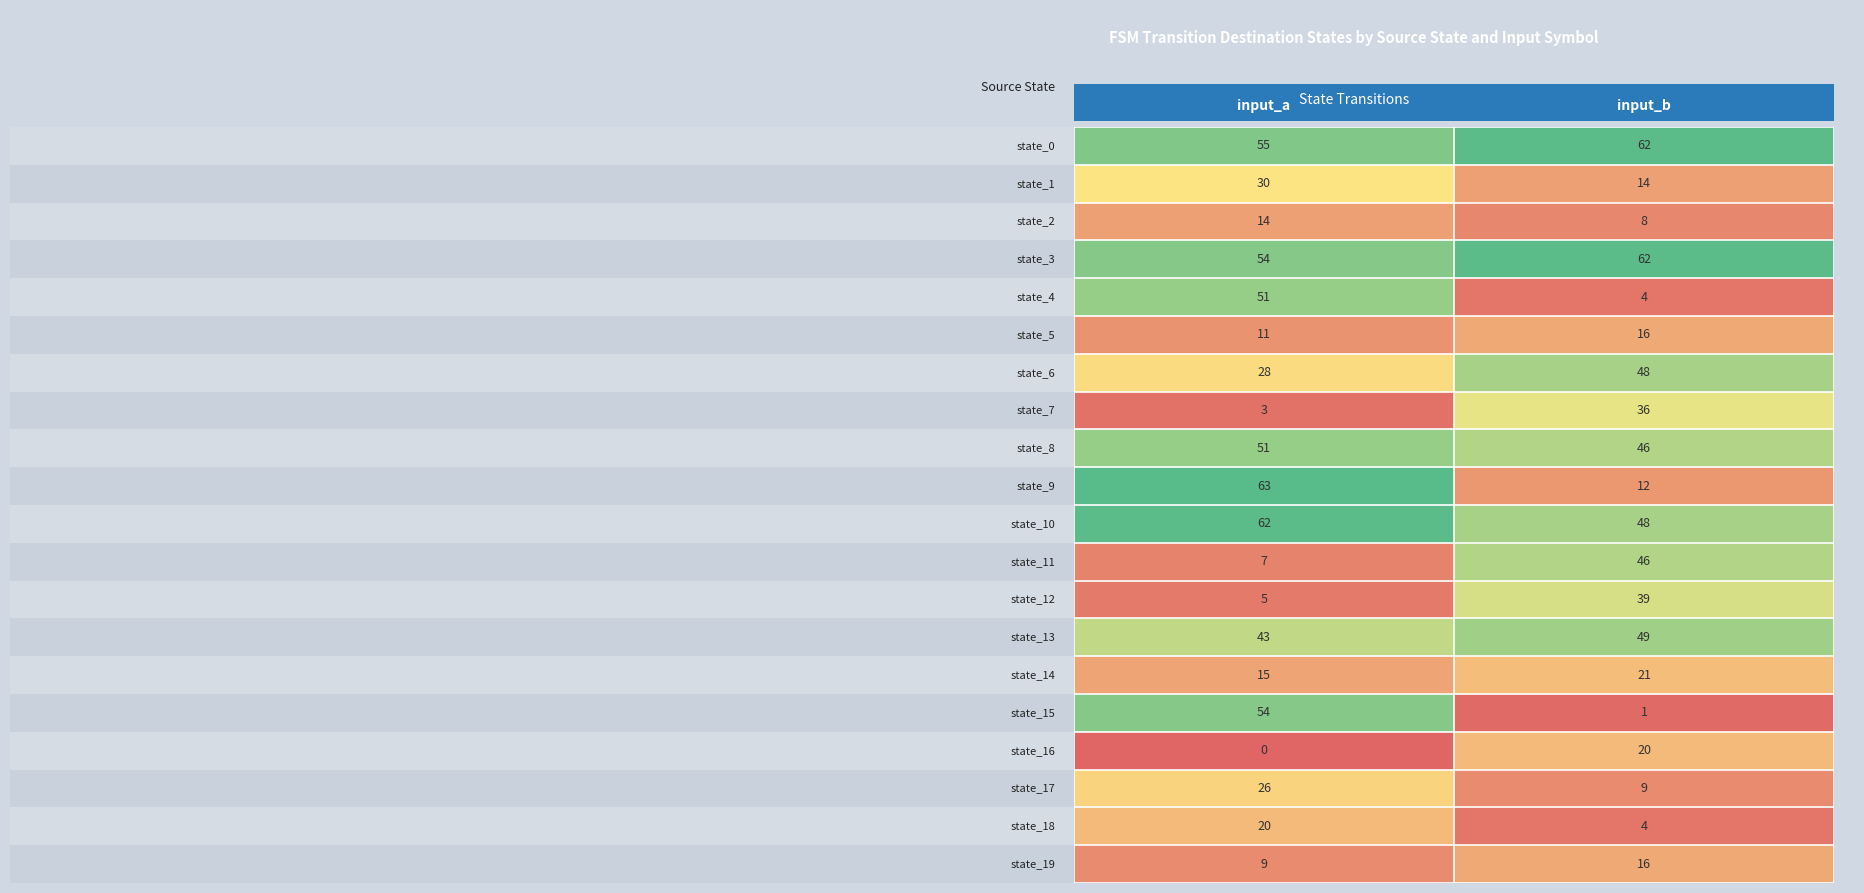

What is the maximum value shown in the chart?

63